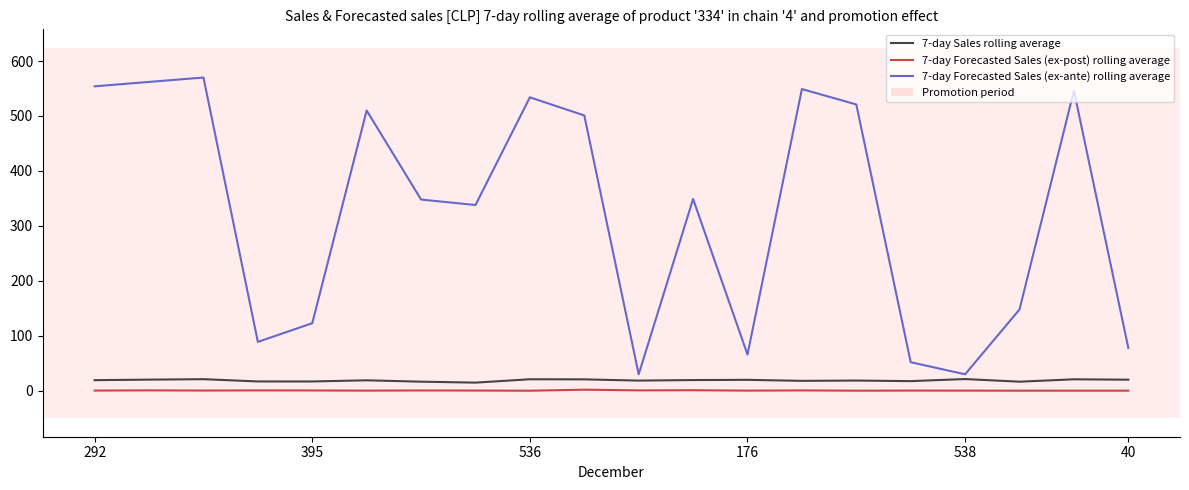

True or false: 7-day Forecasted Sales (ex-ante) rolling average and 7-day Forecasted Sales (ex-post) rolling average intersect in this chart.

False